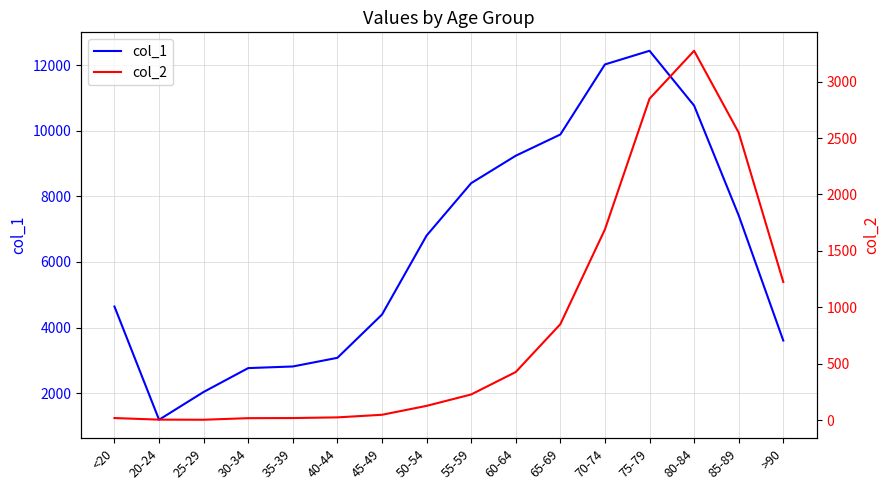

What is the smallest value displayed?

3